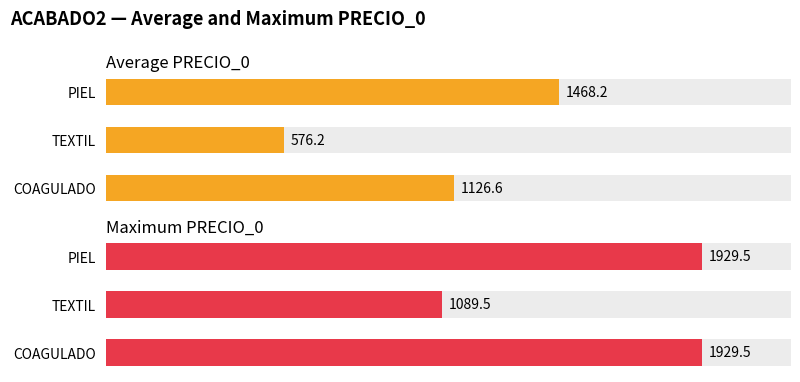

What is the difference between the Average PRECIO_0 values at PIEL and COAGULADO?

341.7